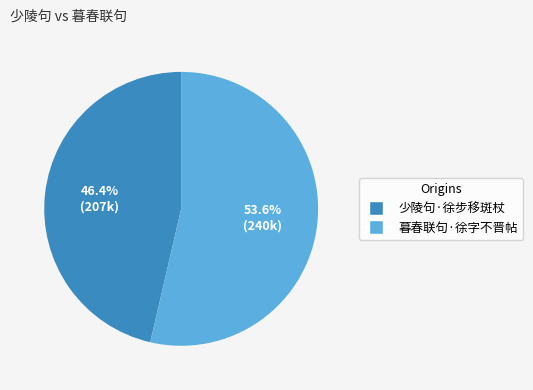

Which slice is the smallest?

少陵句·徐步移斑杖